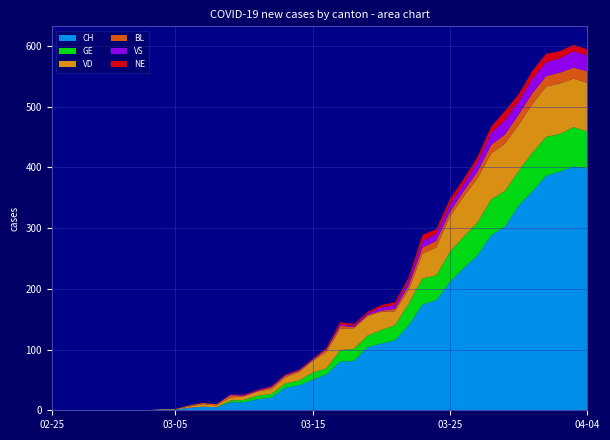

Reading left to right, list all the values displayed in this chart.

CH: 2020-02-25=0	2020-02-26=0	2020-02-27=0	2020-02-28=0	2020-02-29=0	2020-03-01=0	2020-03-02=0	2020-03-03=0	2020-03-04=1	2020-03-05=1	2020-03-06=4	2020-03-07=6	2020-03-08=5	2020-03-09=13	2020-03-10=13	2020-03-11=18	2020-03-12=21	2020-03-13=37	2020-03-14=41	2020-03-15=50	2020-03-16=59	2020-03-17=80	2020-03-18=81	2020-03-19=104	2020-03-20=110	2020-03-21=115	2020-03-22=140	2020-03-23=174	2020-03-24=181	2020-03-25=211	2020-03-26=234	2020-03-27=255	2020-03-28=288	2020-03-29=302	2020-03-30=337	2020-03-31=360	2020-04-01=386	2020-04-02=393	2020-04-03=401	2020-04-04=398
GE: 2020-02-25=0	2020-02-26=0	2020-02-27=0	2020-02-28=0	2020-02-29=0	2020-03-01=0	2020-03-02=0	2020-03-03=0	2020-03-04=0	2020-03-05=0	2020-03-06=0	2020-03-07=0	2020-03-08=0	2020-03-09=3	2020-03-10=4	2020-03-11=6	2020-03-12=6	2020-03-13=7	2020-03-14=8	2020-03-15=12	2020-03-16=10	2020-03-17=19	2020-03-18=20	2020-03-19=19	2020-03-20=22	2020-03-21=25	2020-03-22=36	2020-03-23=43	2020-03-24=41	2020-03-25=50	2020-03-26=52	2020-03-27=54	2020-03-28=59	2020-03-29=59	2020-03-30=57	2020-03-31=64	2020-04-01=64	2020-04-02=62	2020-04-03=65	2020-04-04=61
VD: 2020-02-25=0	2020-02-26=0	2020-02-27=0	2020-02-28=0	2020-02-29=0	2020-03-01=0	2020-03-02=0	2020-03-03=0	2020-03-04=1	2020-03-05=1	2020-03-06=2	2020-03-07=4	2020-03-08=3	2020-03-09=5	2020-03-10=6	2020-03-11=7	2020-03-12=8	2020-03-13=10	2020-03-14=14	2020-03-15=19	2020-03-16=27	2020-03-17=35	2020-03-18=34	2020-03-19=32	2020-03-20=30	2020-03-21=23	2020-03-22=23	2020-03-23=41	2020-03-24=46	2020-03-25=58	2020-03-26=66	2020-03-27=73	2020-03-28=76	2020-03-29=78	2020-03-30=76	2020-03-31=80	2020-04-01=83	2020-04-02=83	2020-04-03=80	2020-04-04=80
BL: 2020-02-25=0	2020-02-26=0	2020-02-27=0	2020-02-28=0	2020-02-29=0	2020-03-01=0	2020-03-02=0	2020-03-03=0	2020-03-04=0	2020-03-05=0	2020-03-06=2	2020-03-07=2	2020-03-08=2	2020-03-09=4	2020-03-10=1	2020-03-11=1	2020-03-12=3	2020-03-13=3	2020-03-14=2	2020-03-15=2	2020-03-16=4	2020-03-17=5	2020-03-18=2	2020-03-19=2	2020-03-20=2	2020-03-21=4	2020-03-22=7	2020-03-23=10	2020-03-24=11	2020-03-25=8	2020-03-26=9	2020-03-27=11	2020-03-28=14	2020-03-29=15	2020-03-30=17	2020-03-31=18	2020-04-01=17	2020-04-02=18	2020-04-03=18	2020-04-04=19
VS: 2020-02-25=0	2020-02-26=0	2020-02-27=0	2020-02-28=0	2020-02-29=0	2020-03-01=0	2020-03-02=0	2020-03-03=0	2020-03-04=0	2020-03-05=0	2020-03-06=0	2020-03-07=0	2020-03-08=0	2020-03-09=1	2020-03-10=1	2020-03-11=1	2020-03-12=1	2020-03-13=1	2020-03-14=1	2020-03-15=1	2020-03-16=1	2020-03-17=2	2020-03-18=2	2020-03-19=2	2020-03-20=5	2020-03-21=6	2020-03-22=7	2020-03-23=10	2020-03-24=11	2020-03-25=11	2020-03-26=11	2020-03-27=15	2020-03-28=19	2020-03-29=23	2020-03-30=21	2020-03-31=23	2020-04-01=23	2020-04-02=23	2020-04-03=27	2020-04-04=26
NE: 2020-02-25=0	2020-02-26=0	2020-02-27=0	2020-02-28=0	2020-02-29=0	2020-03-01=0	2020-03-02=0	2020-03-03=0	2020-03-04=0	2020-03-05=0	2020-03-06=0	2020-03-07=0	2020-03-08=0	2020-03-09=0	2020-03-10=1	2020-03-11=1	2020-03-12=1	2020-03-13=1	2020-03-14=1	2020-03-15=1	2020-03-16=2	2020-03-17=4	2020-03-18=3	2020-03-19=3	2020-03-20=4	2020-03-21=5	2020-03-22=6	2020-03-23=11	2020-03-24=8	2020-03-25=10	2020-03-26=9	2020-03-27=9	2020-03-28=11	2020-03-29=16	2020-03-30=12	2020-03-31=14	2020-04-01=14	2020-04-02=12	2020-04-03=11	2020-04-04=10